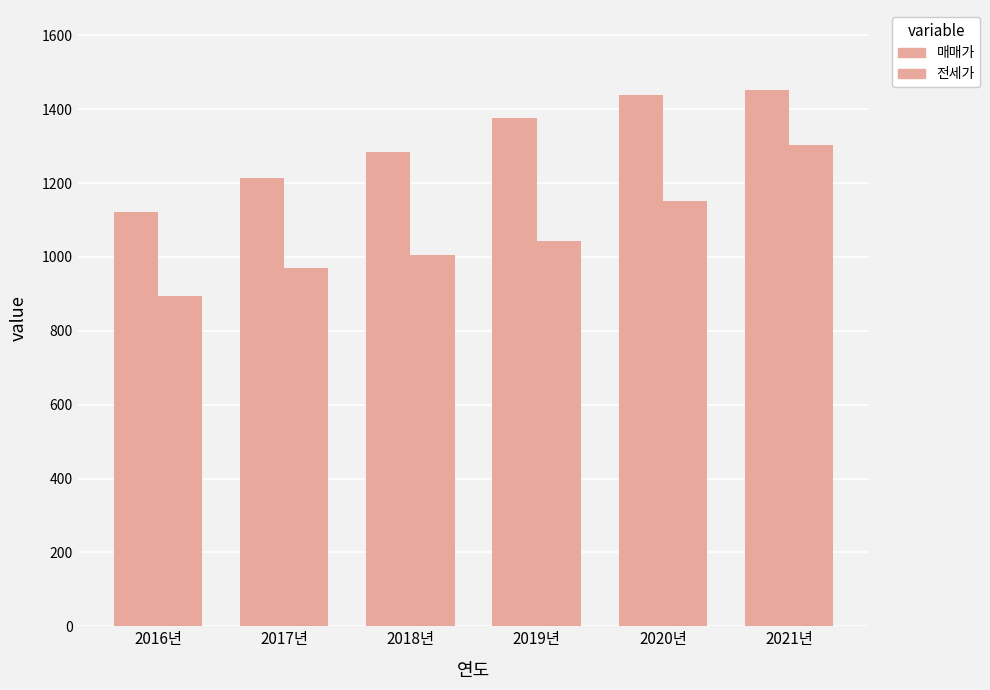

Which label corresponds to the largest value in the chart?

2021년